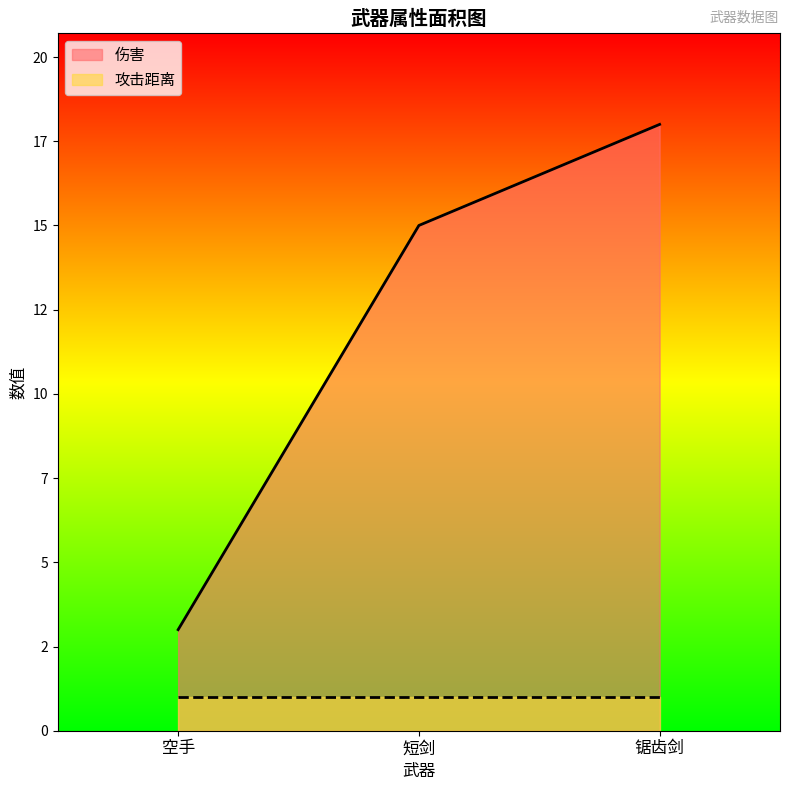

What is the change in value from 空手 to 短剑?

+12